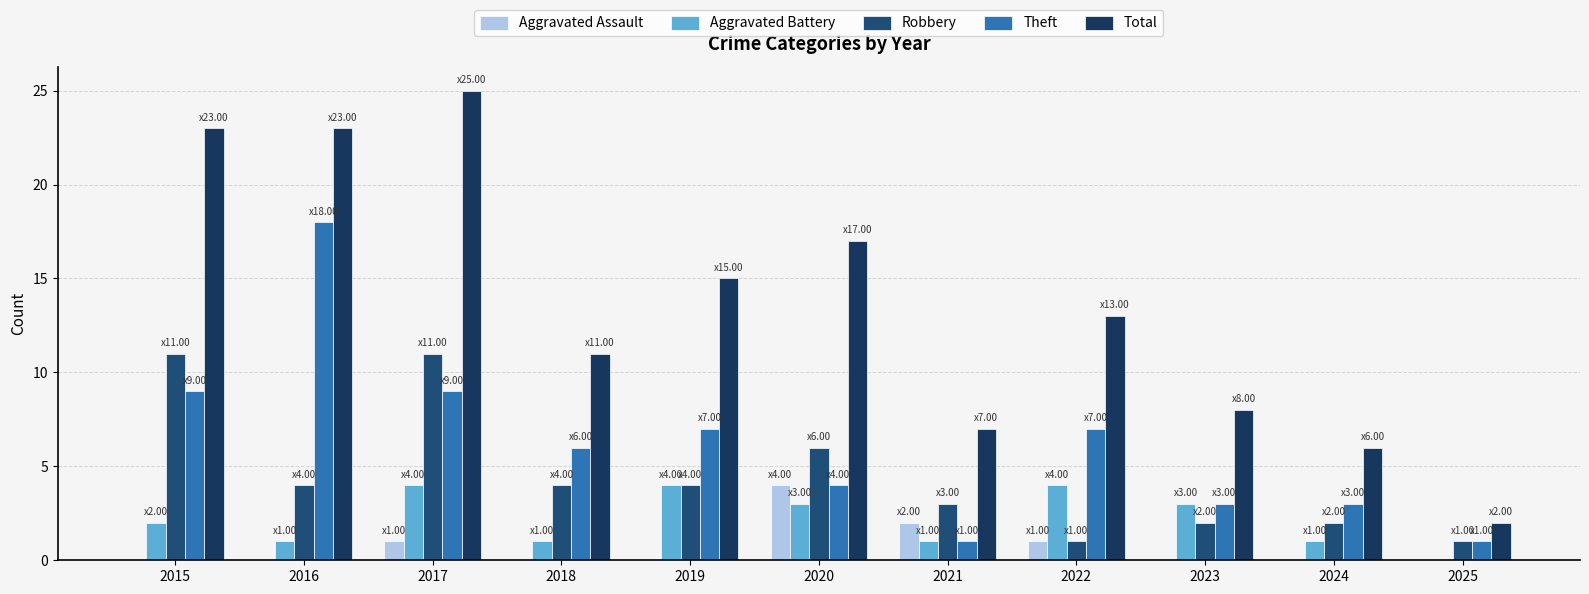

Which series has the largest total across all categories?

Total